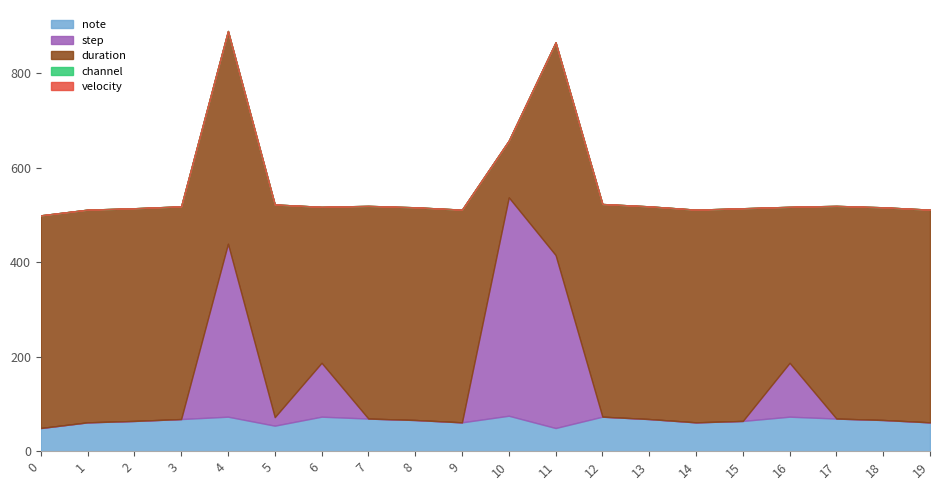

What is the difference between the highest and lowest values at 6?

330